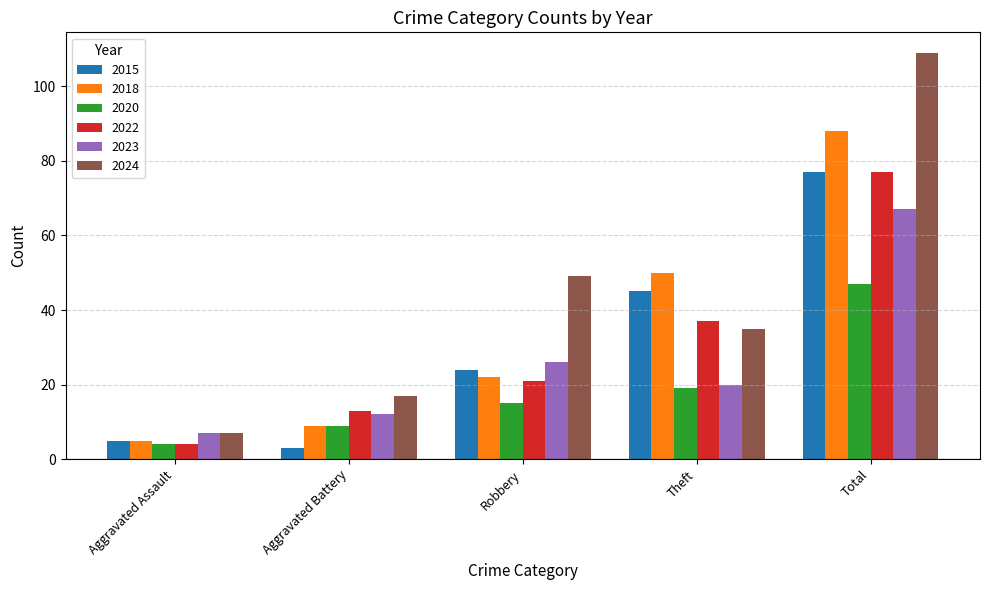

Read the 2023 value at Theft.

20